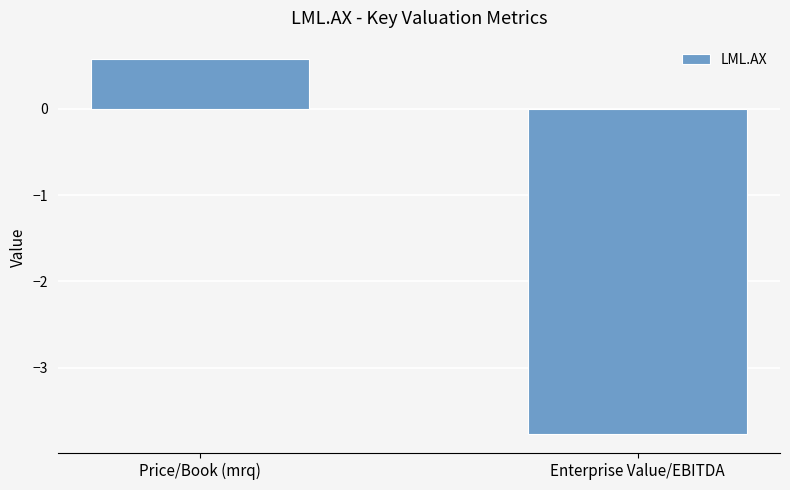

What is the label of the 1st bar from the left?

Price/Book (mrq)